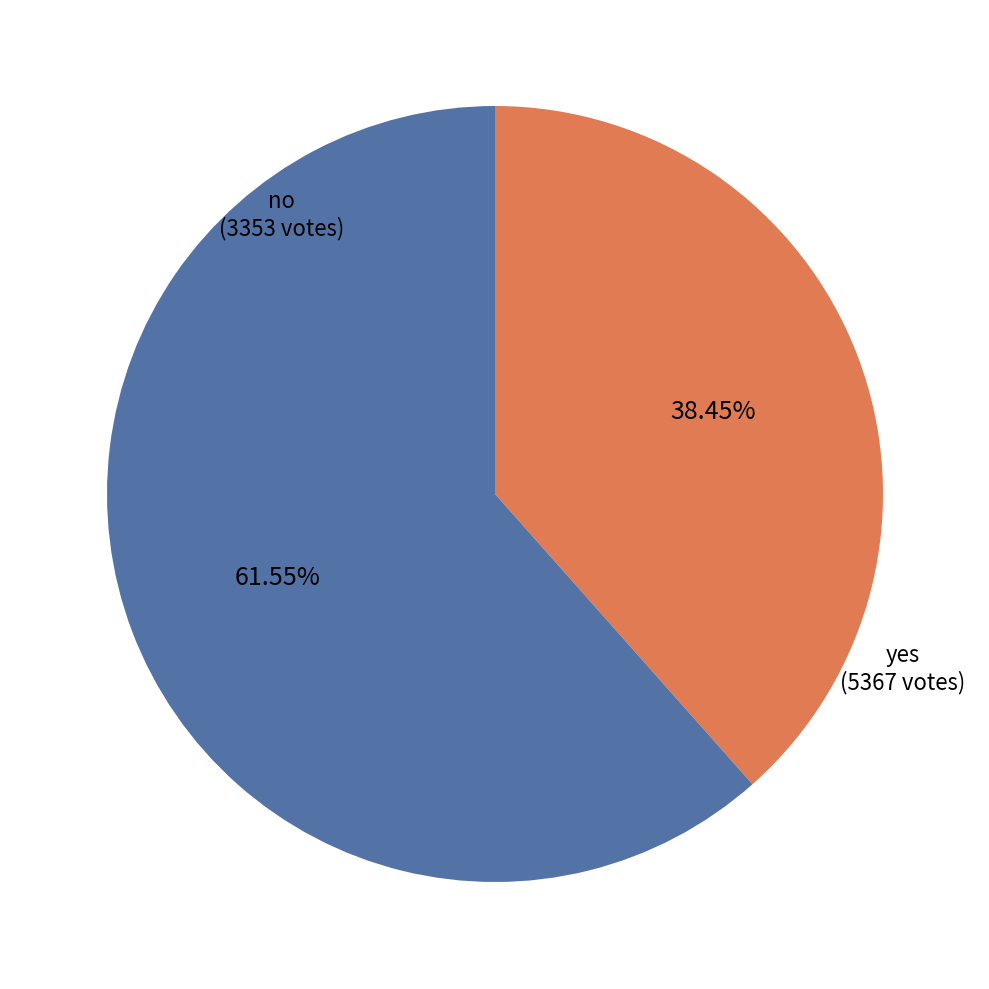

True or false: no accounts for 38% of the total.

True